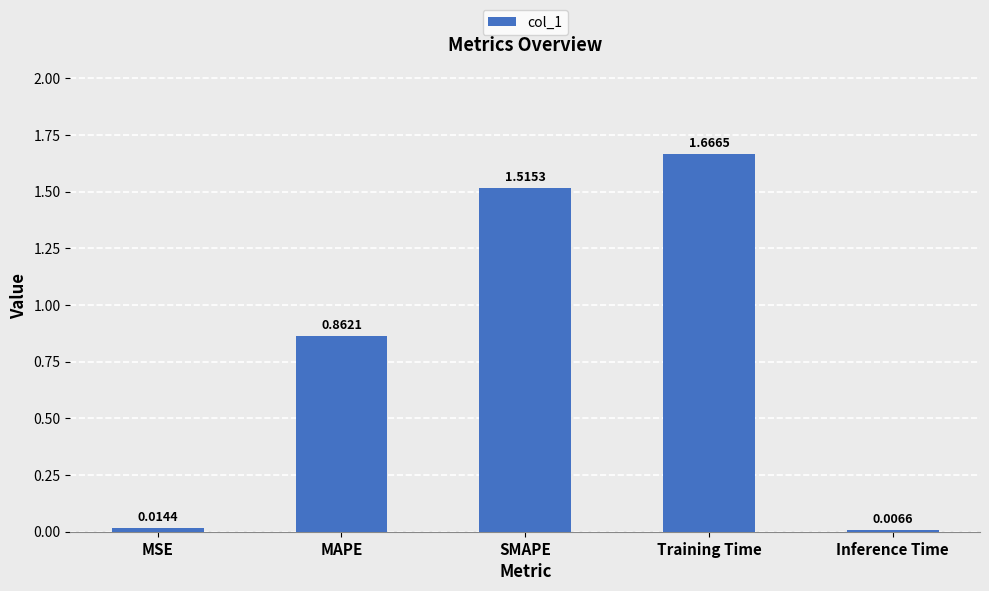

What is the average value?

0.8